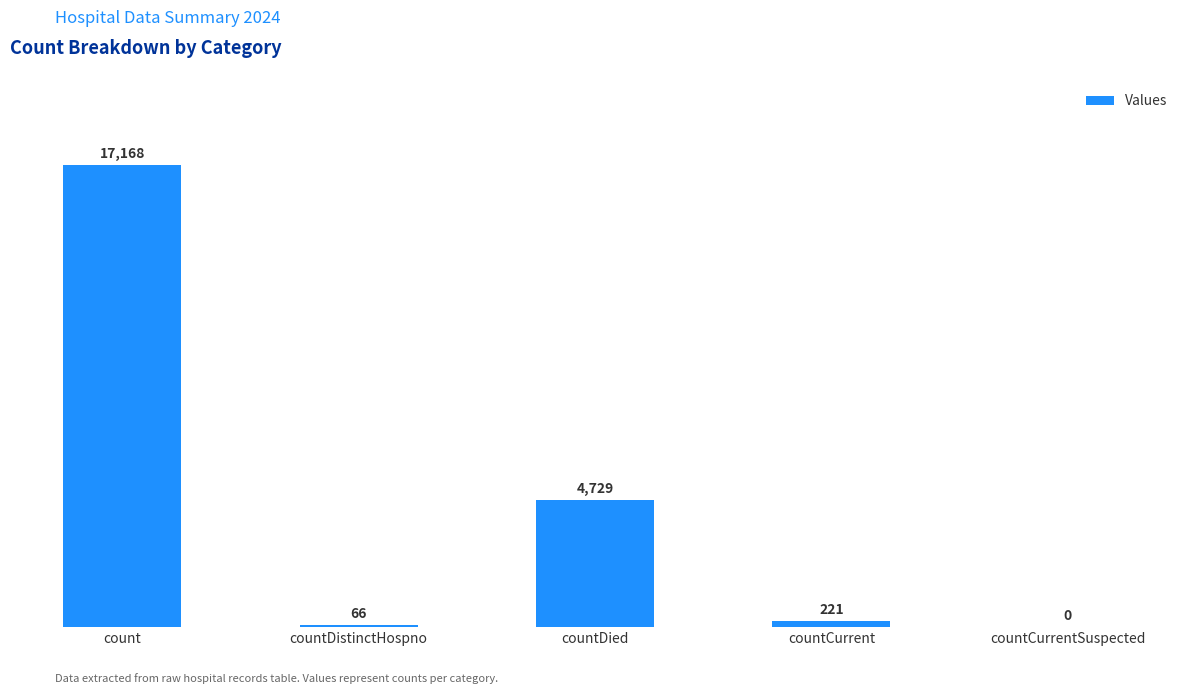

At which label is the value closest to 8584?

countDied